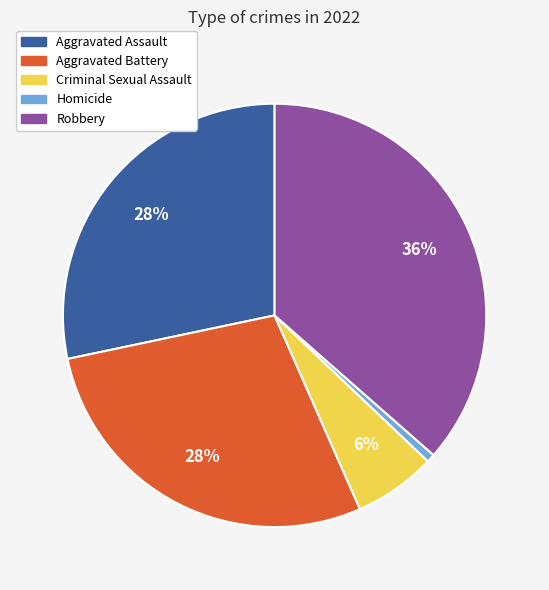

How many slices are in this pie chart?

5